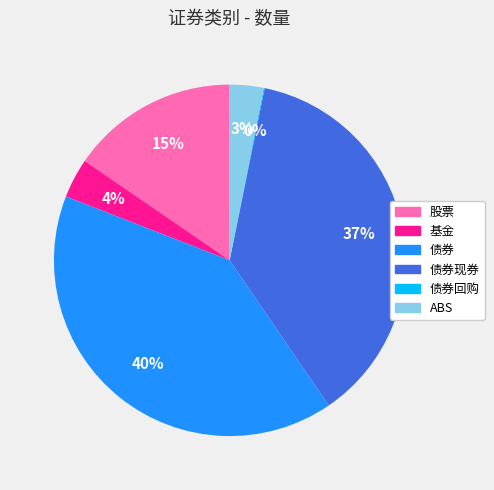

Does any single category account for the majority?

No